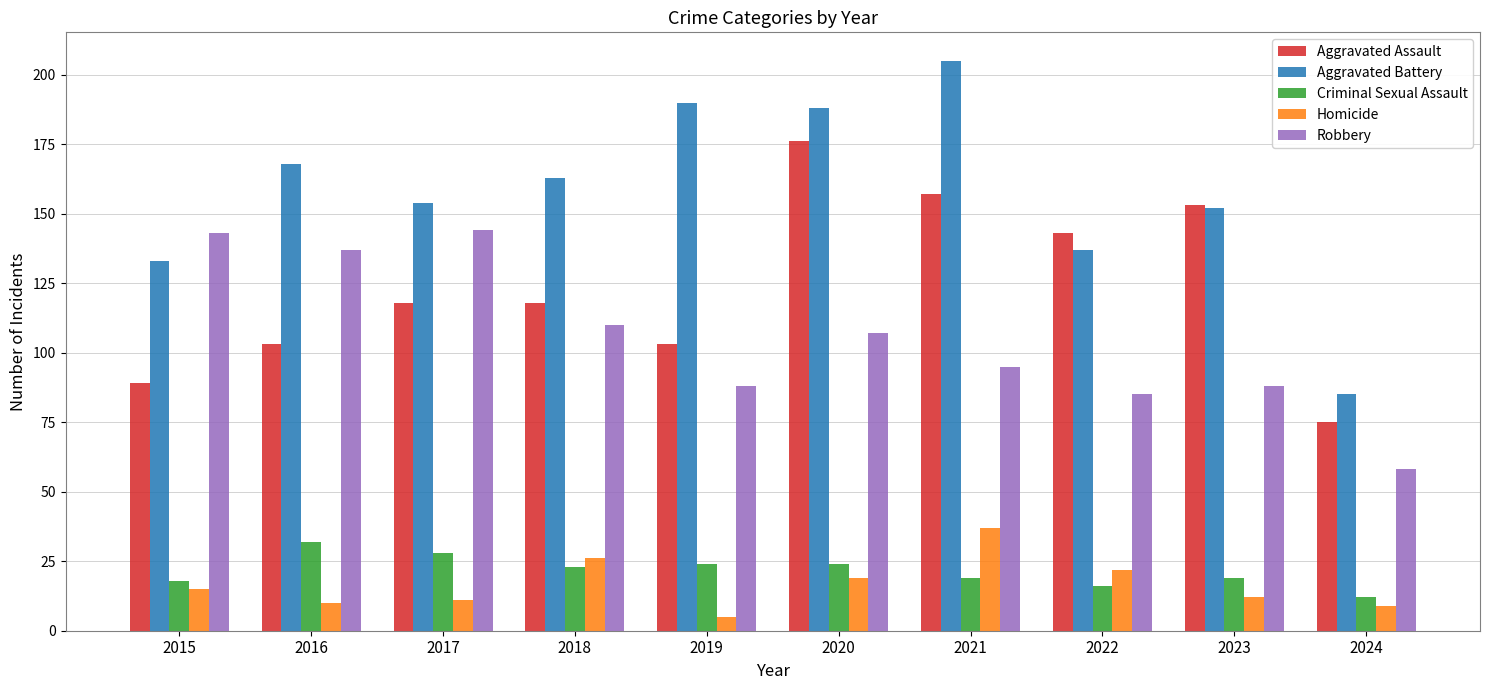

List the series in order of their peak value, lowest first.

Criminal Sexual Assault, Homicide, Robbery, Aggravated Assault, Aggravated Battery